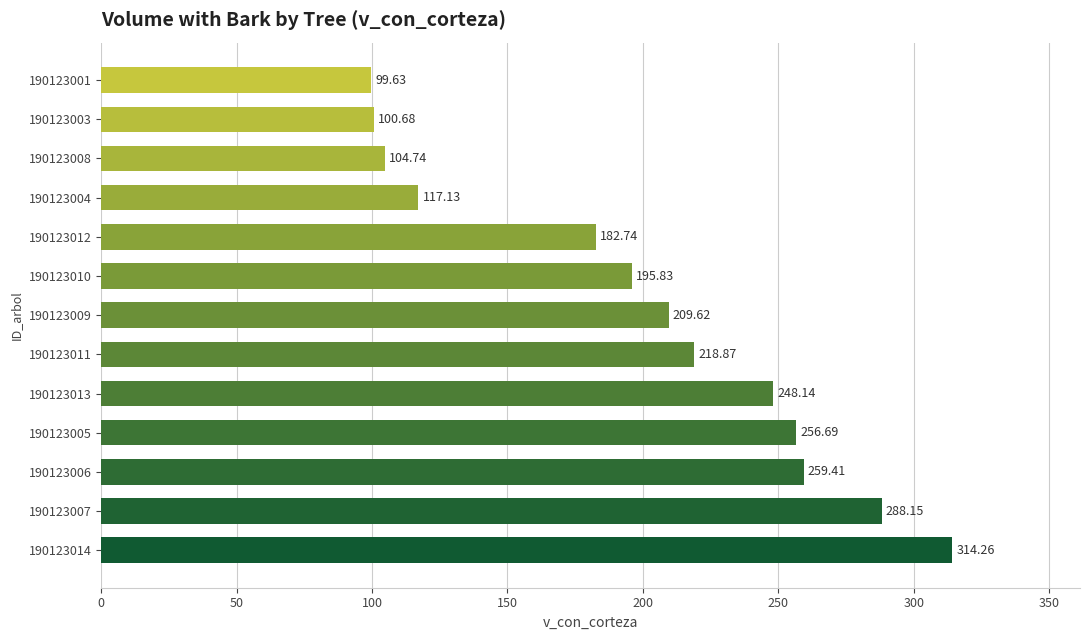

Which has a higher value, 190123007 or 190123005?

190123007